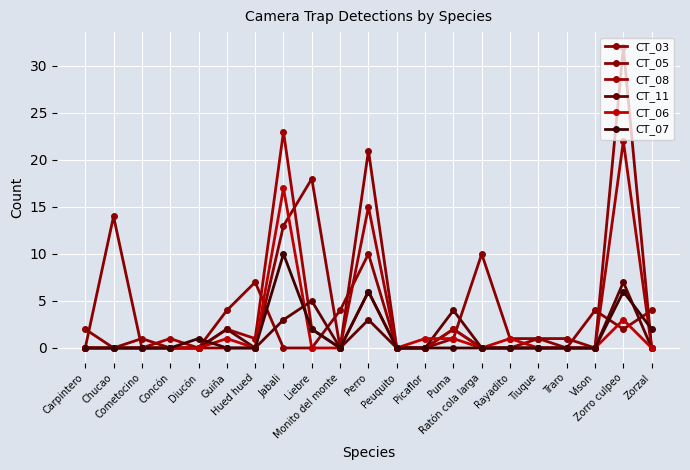

Which series ends up on top after the final intersection of CT_06 and CT_05?

CT_05